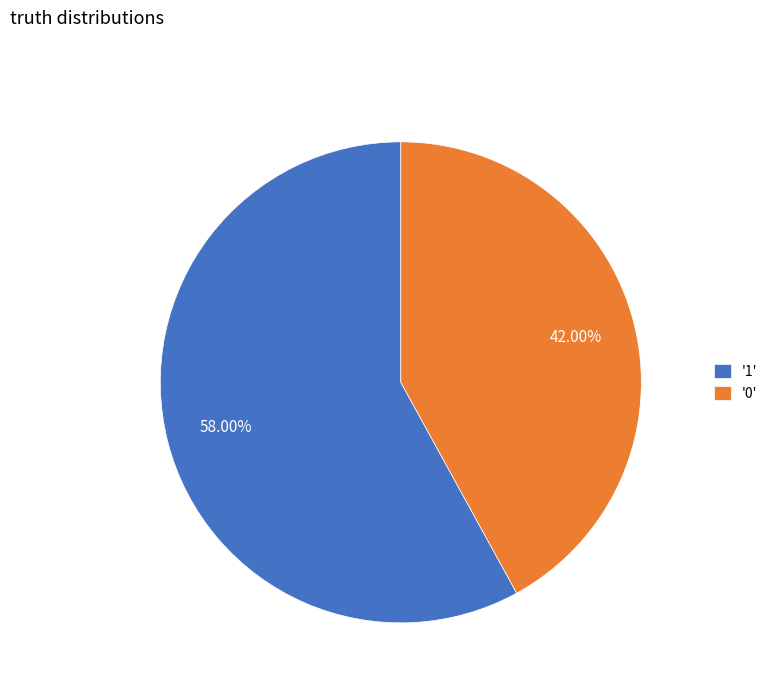

To the nearest percent, what is the average slice percentage?

50%